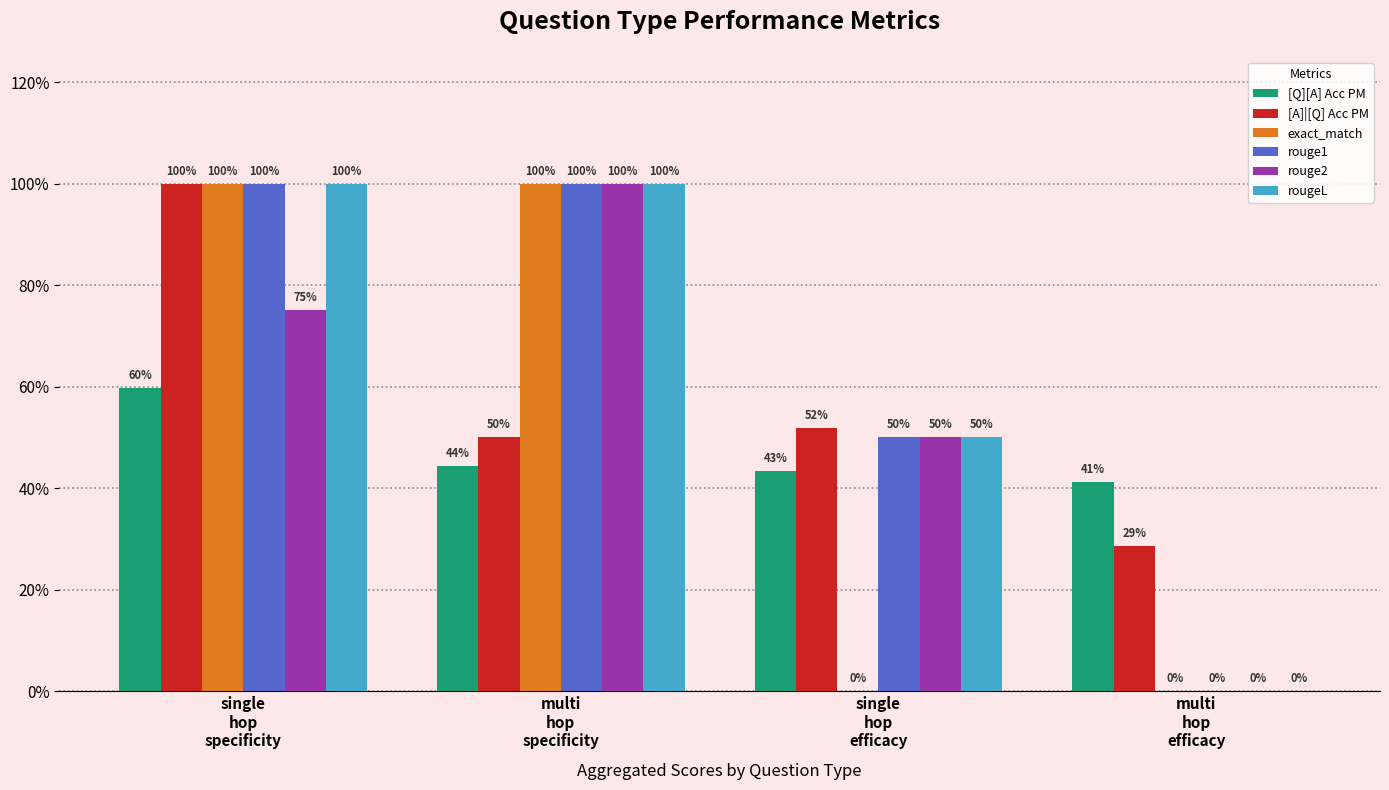

What is the total value across all series at multi
hop
efficacy?

0.7